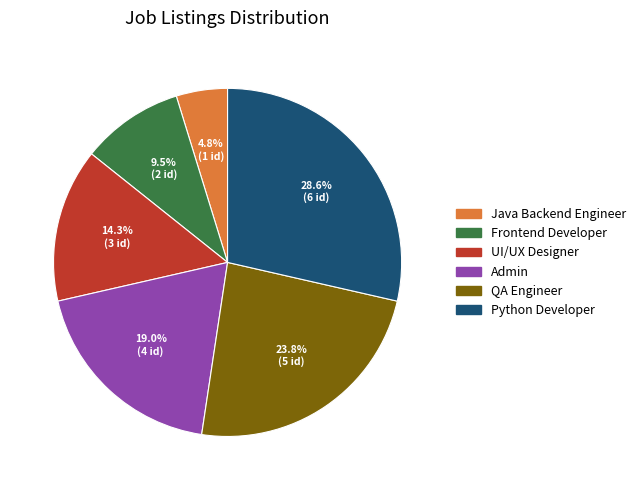

How many segments does this pie chart have?

6